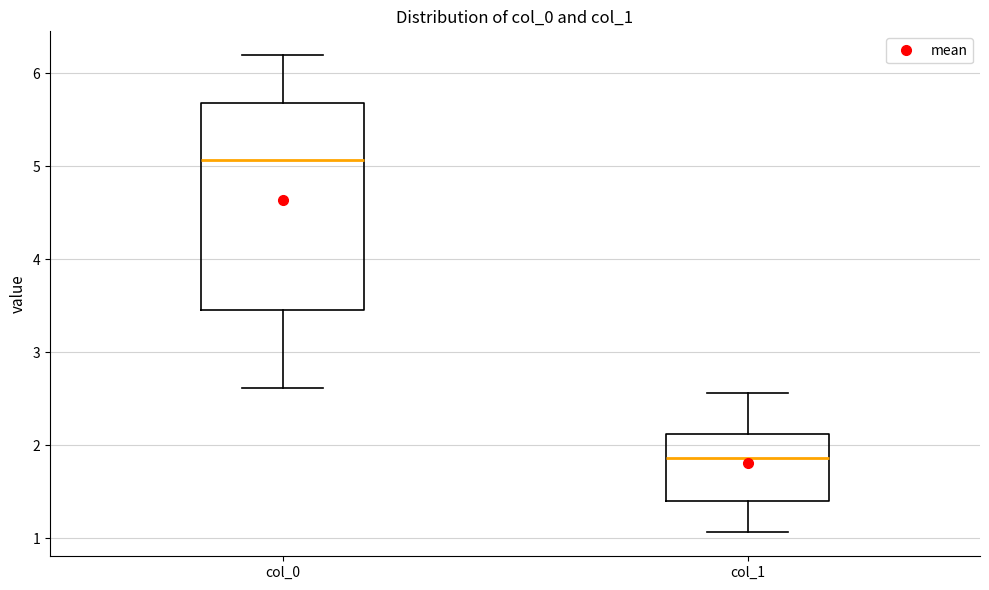

Which box's median line is the lowest?

col_1